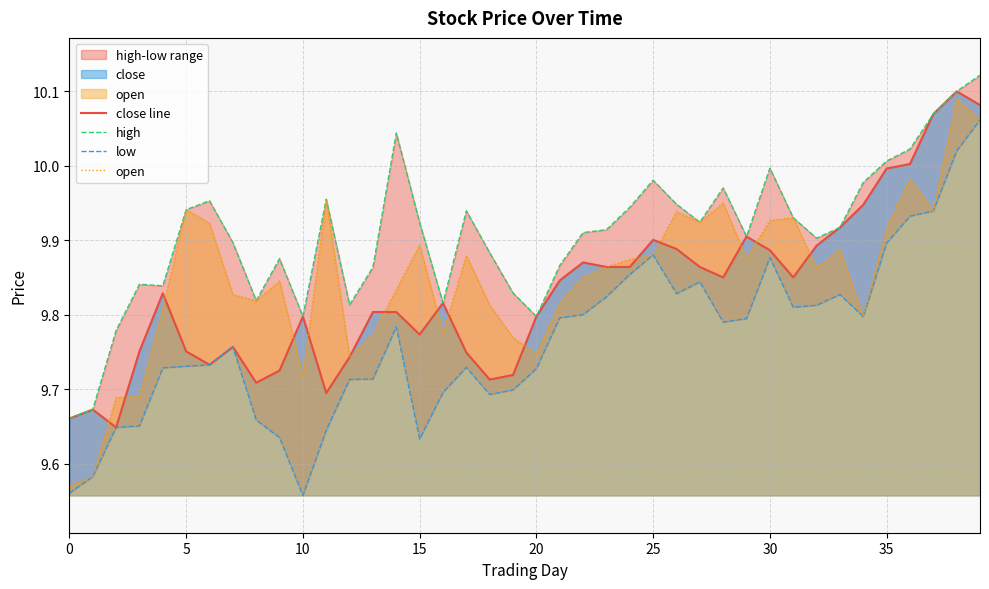

Which has a higher value, 31 or 29?

29